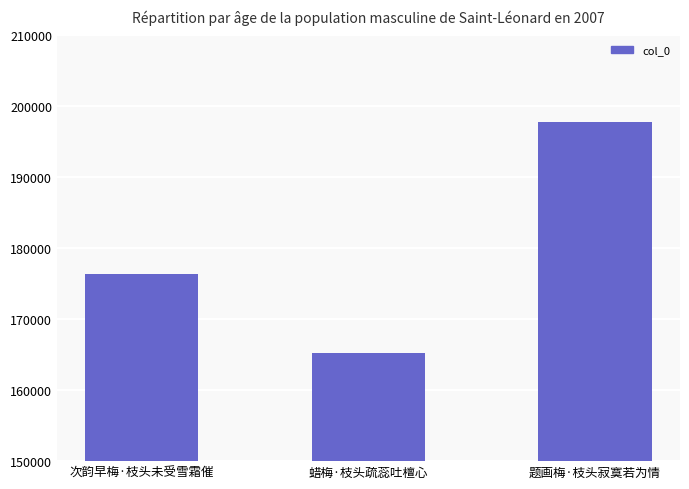

What is the sum of all values?

539593